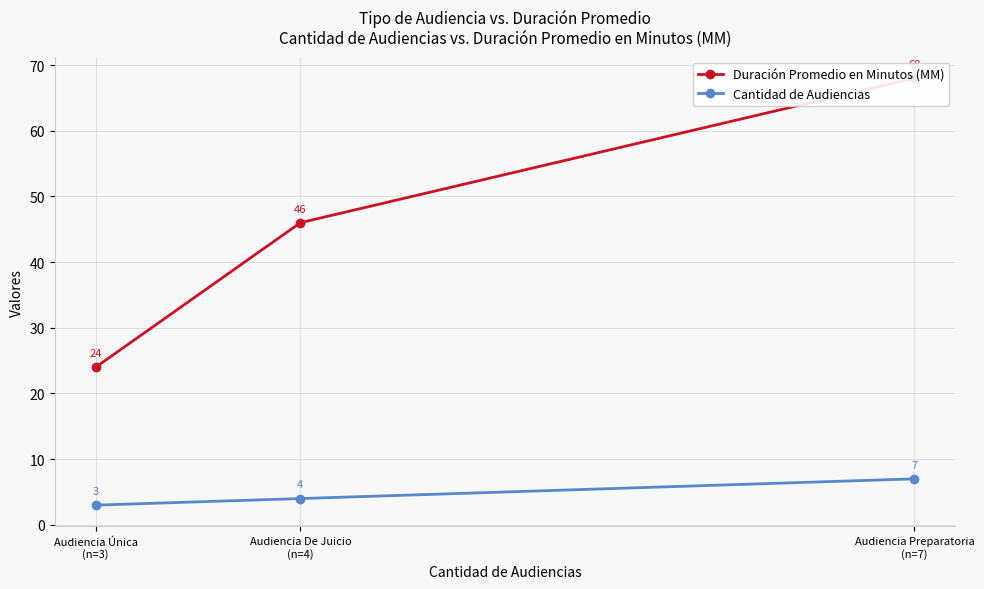

What is the value of the Cantidad de Audiencias point at the 1st from the left?

3